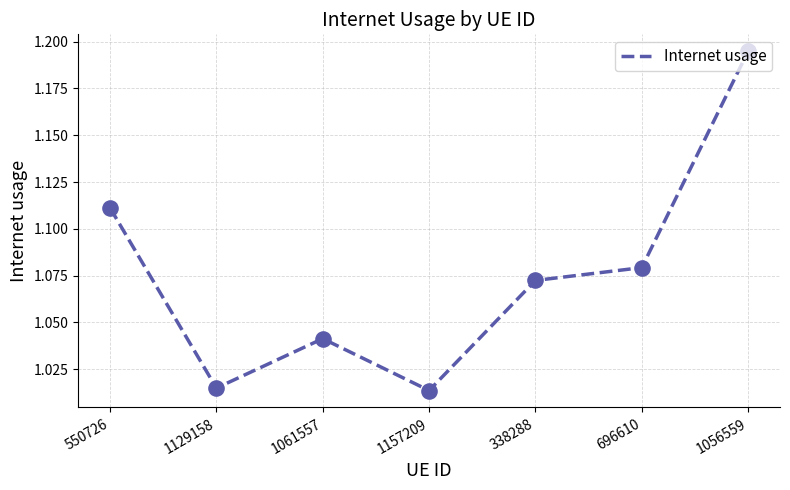

Between 1061557 and 1056559, which is larger?

1056559